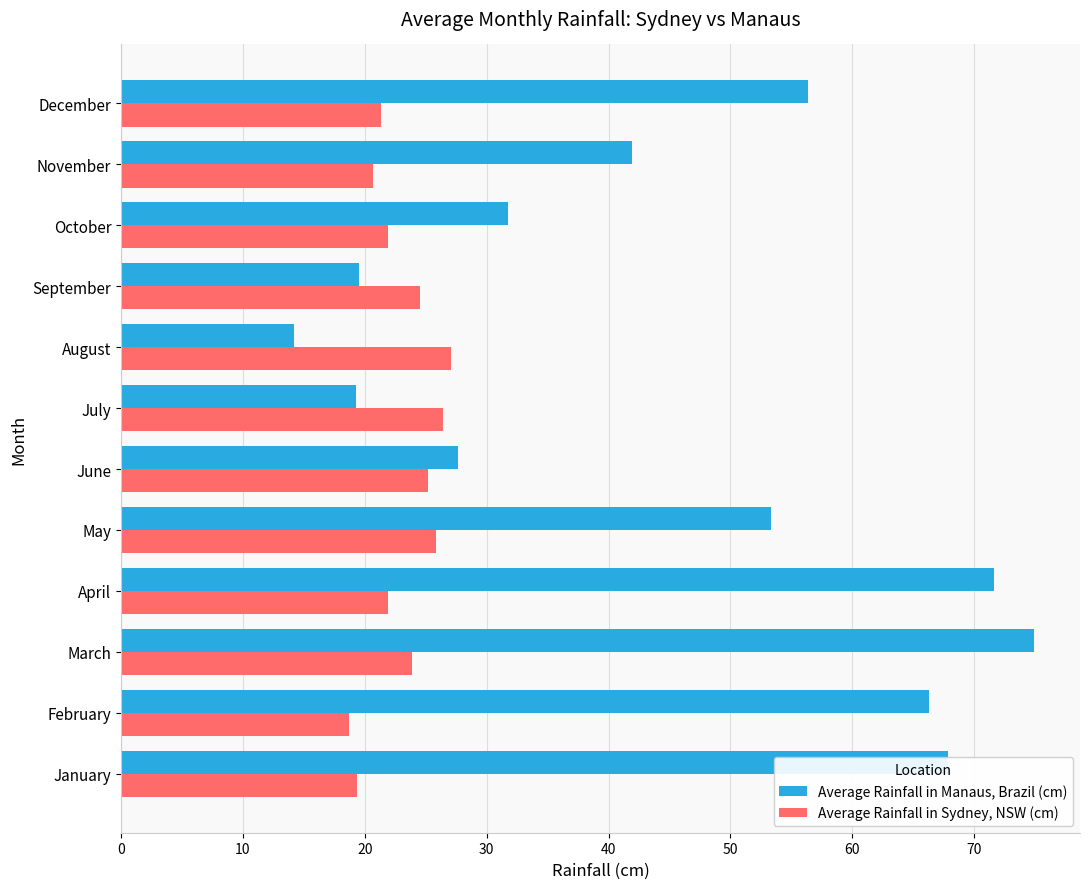

What is the minimum value shown in the chart?

14.2